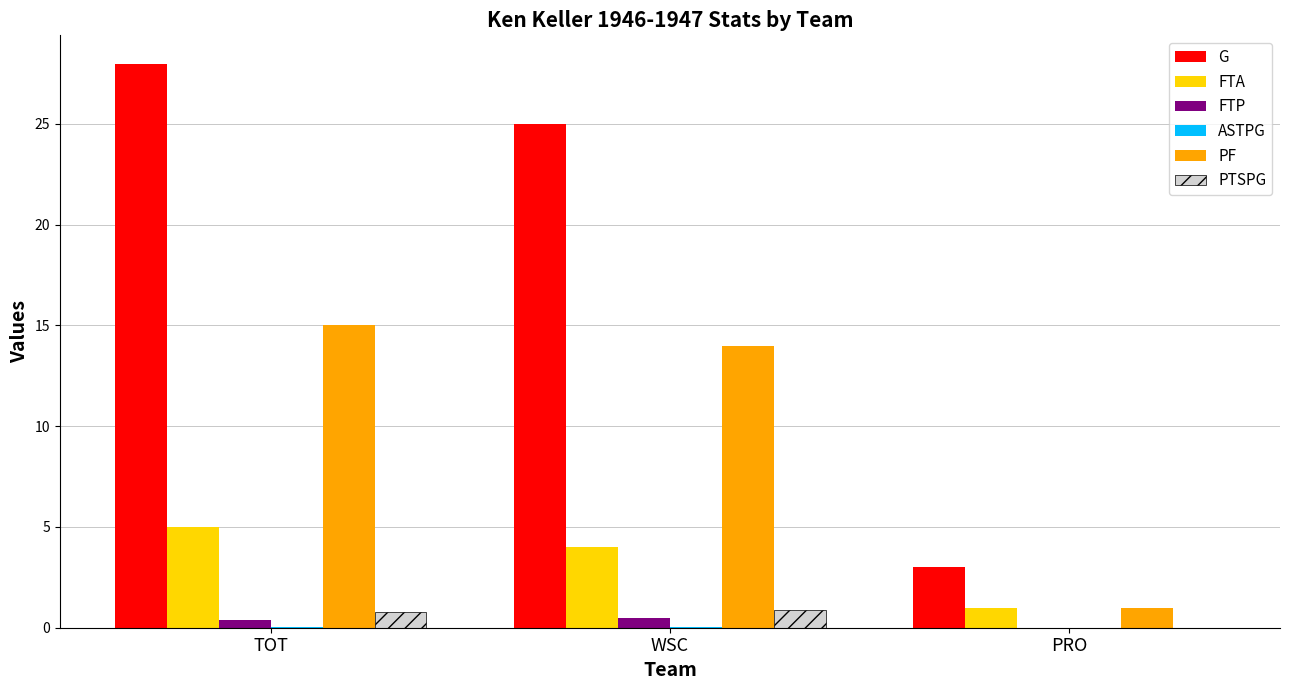

What is the difference between the PF values at WSC and PRO?

13.0